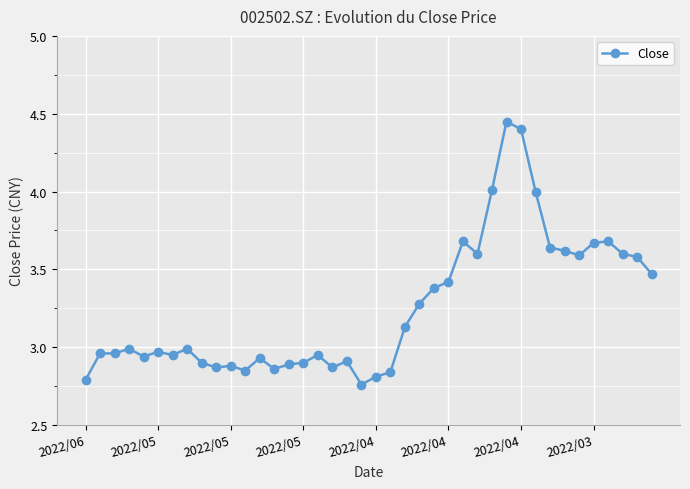

What is the average value?

3.2